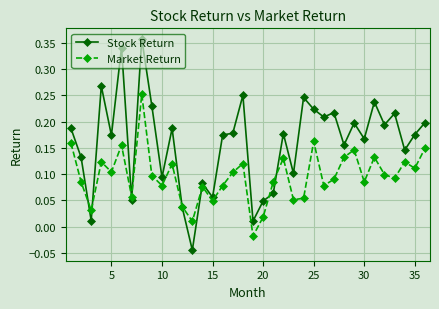

List the series in order of their overall mean, lowest first.

Market Return, Stock Return